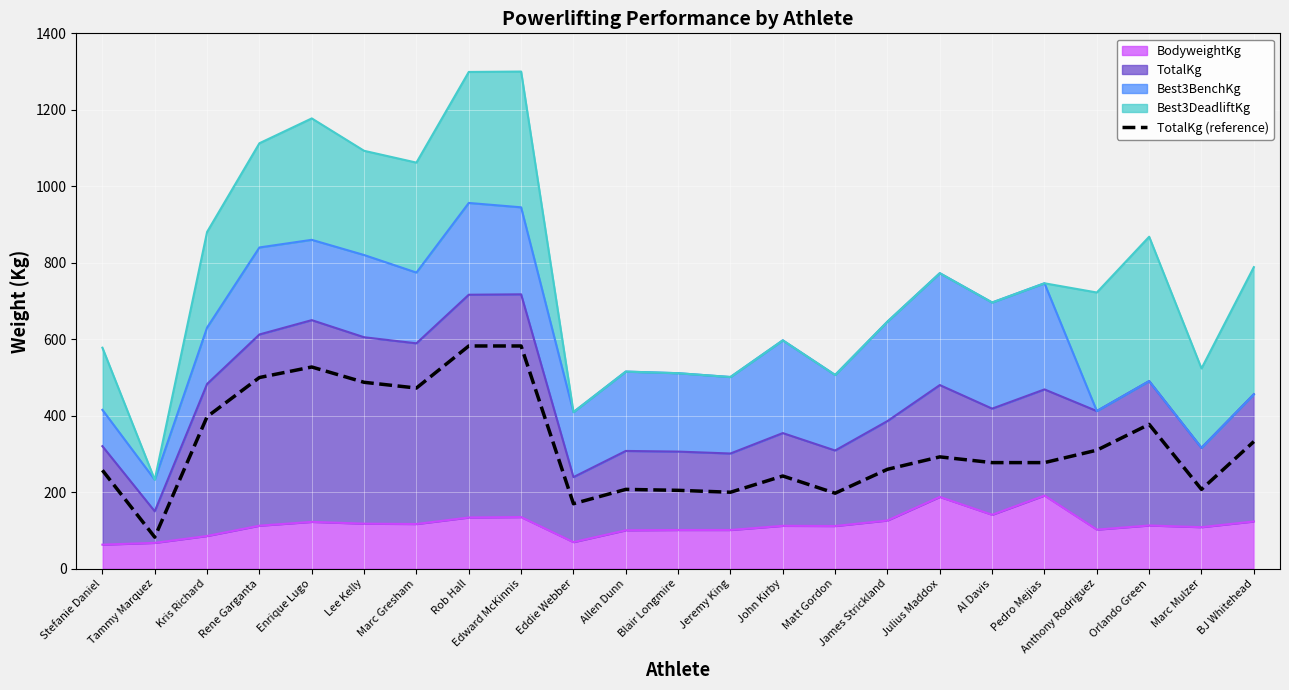

How many lines are shown in the chart?

1